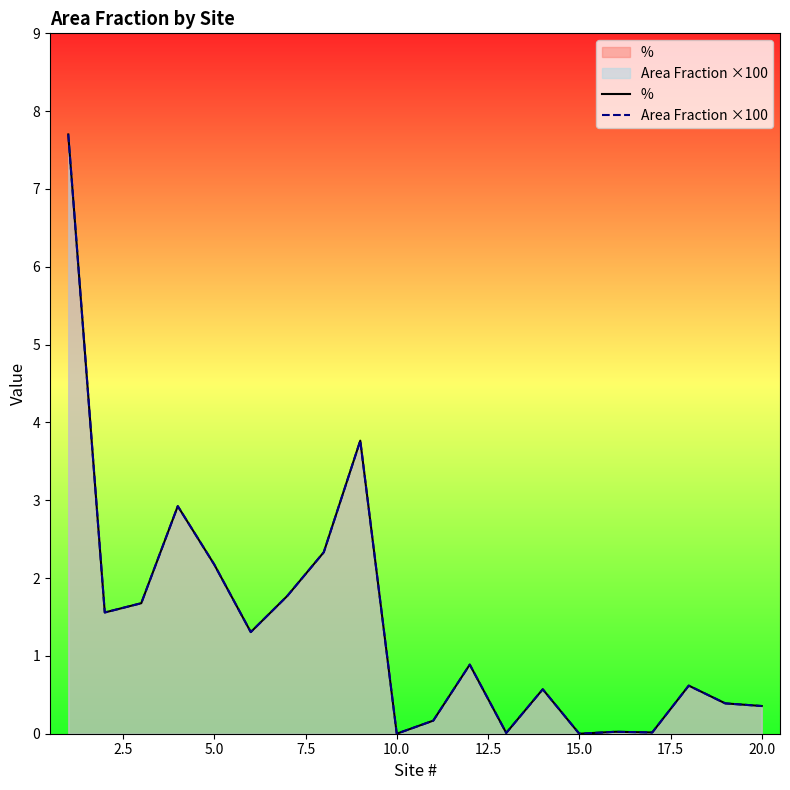

True or false: Area Fraction ×100 and % intersect in this chart.

False